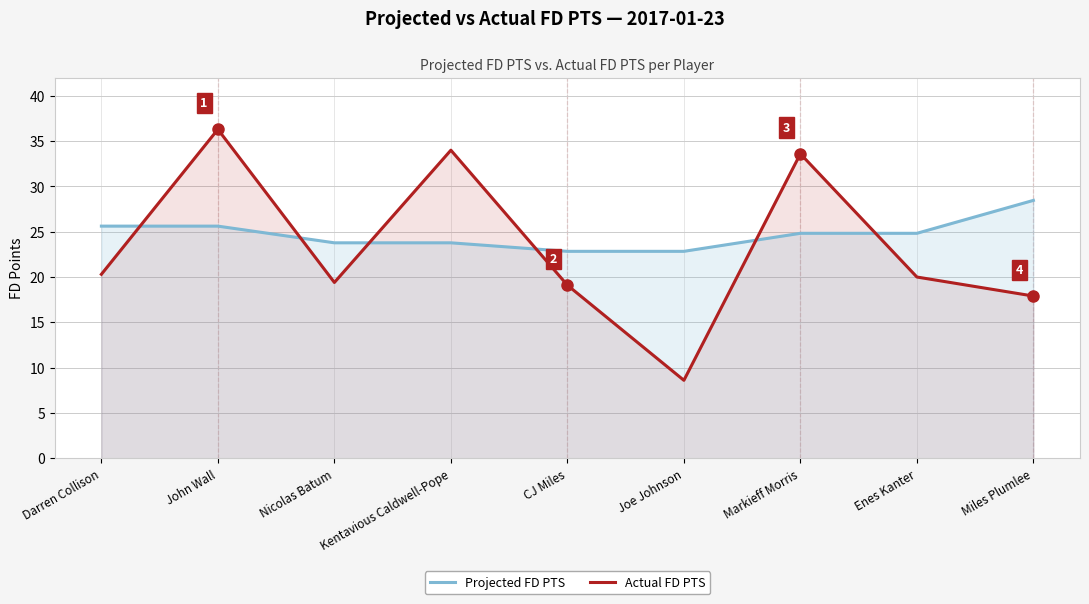

Reading left to right, what are all the values shown in this chart?

Projected FD PTS: Darren Collison=25.6	John Wall=25.6	Nicolas Batum=23.8	Kentavious Caldwell-Pope=23.8	CJ Miles=22.8	Joe Johnson=22.8	Markieff Morris=24.8	Enes Kanter=24.8	Miles Plumlee=28.5
Actual FD PTS: Darren Collison=20.3	John Wall=36.3	Nicolas Batum=19.4	Kentavious Caldwell-Pope=34.0	CJ Miles=19.1	Joe Johnson=8.6	Markieff Morris=33.6	Enes Kanter=20.0	Miles Plumlee=17.9